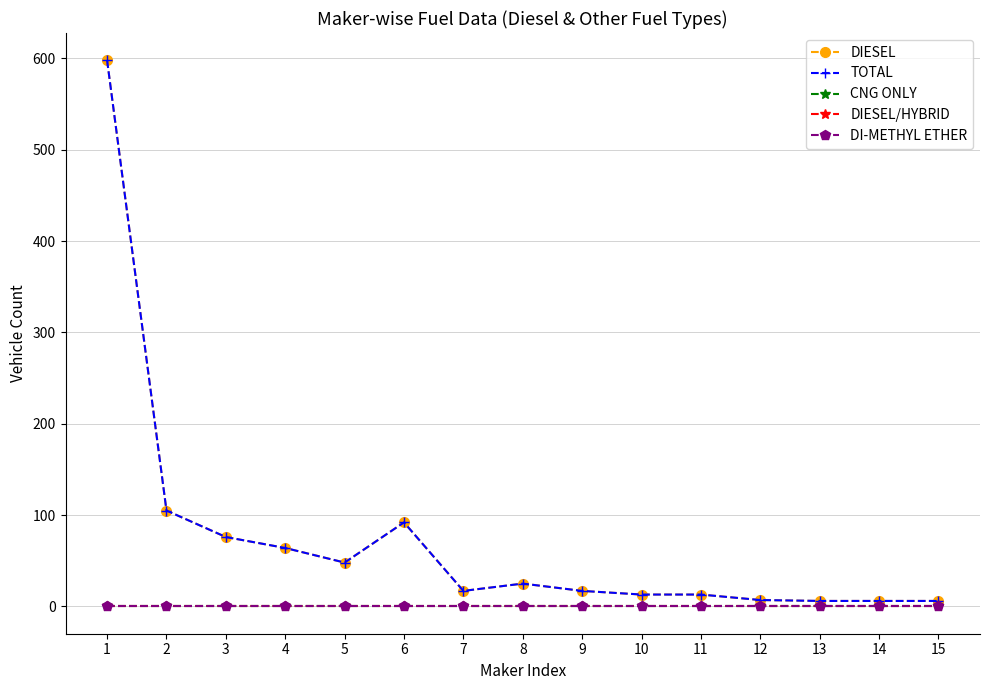

Is it true that DIESEL equals 92 at 6?

True